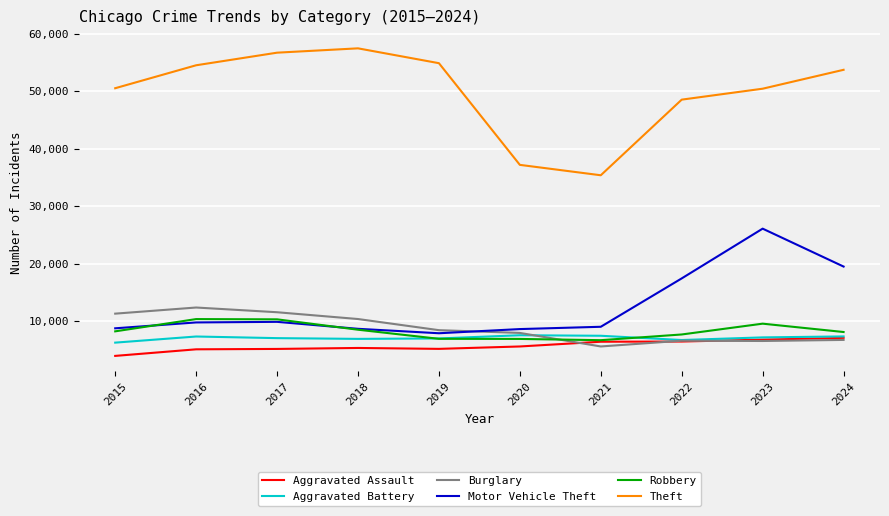

Which series changed the most between 2015 and 2018?

Theft